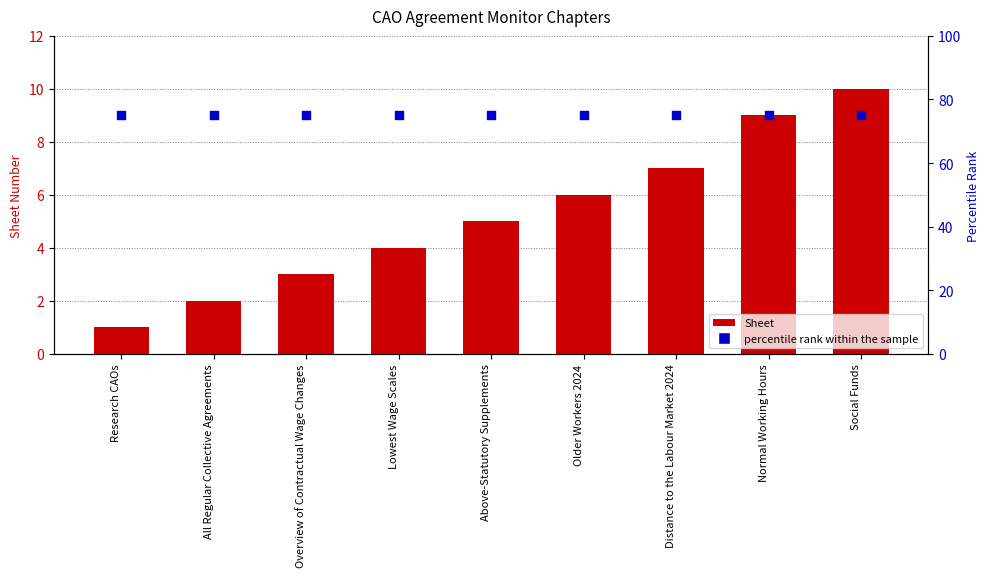

At how many categories does at least one series exceed 17?

9